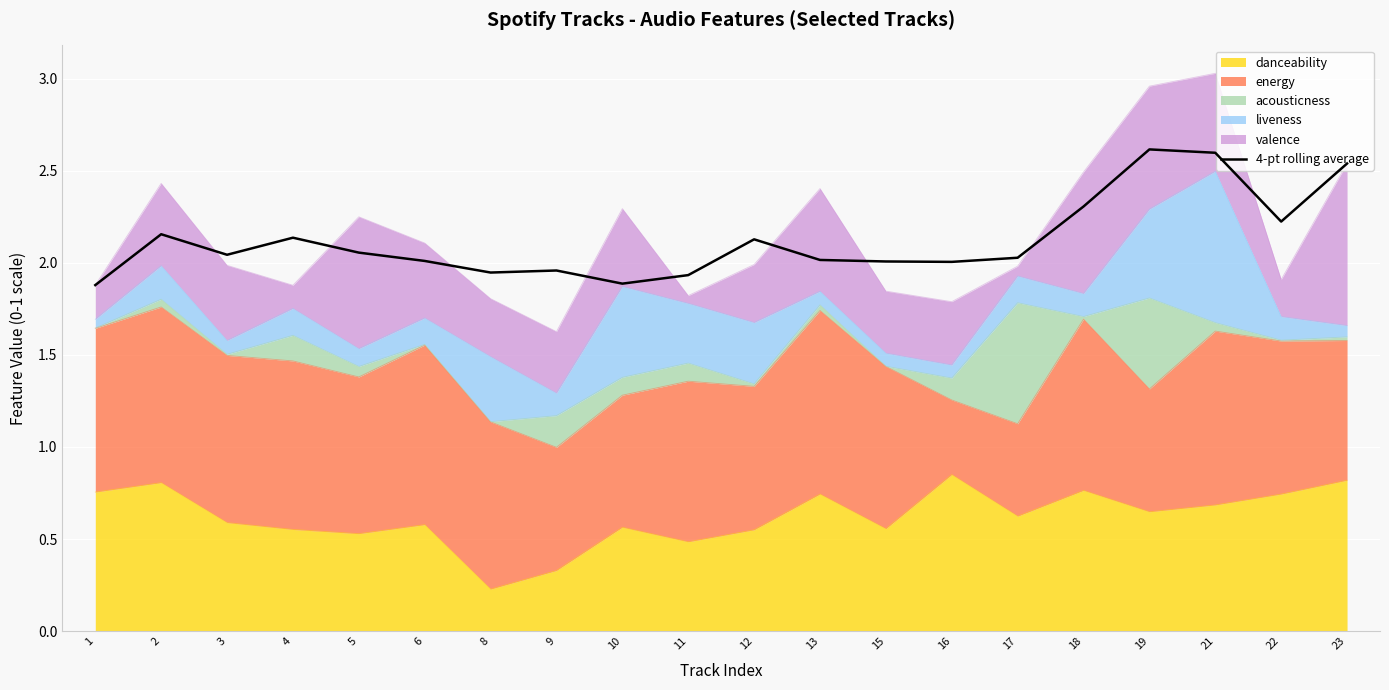

Reading left to right, extract all data points from this chart.

1=1.9	2=2.2	3=2.0	4=2.1	5=2.1	6=2.0	8=1.9	9=2.0	10=1.9	11=1.9	12=2.1	13=2.0	15=2.0	16=2.0	17=2.0	18=2.3	19=2.6	21=2.6	22=2.2	23=2.5